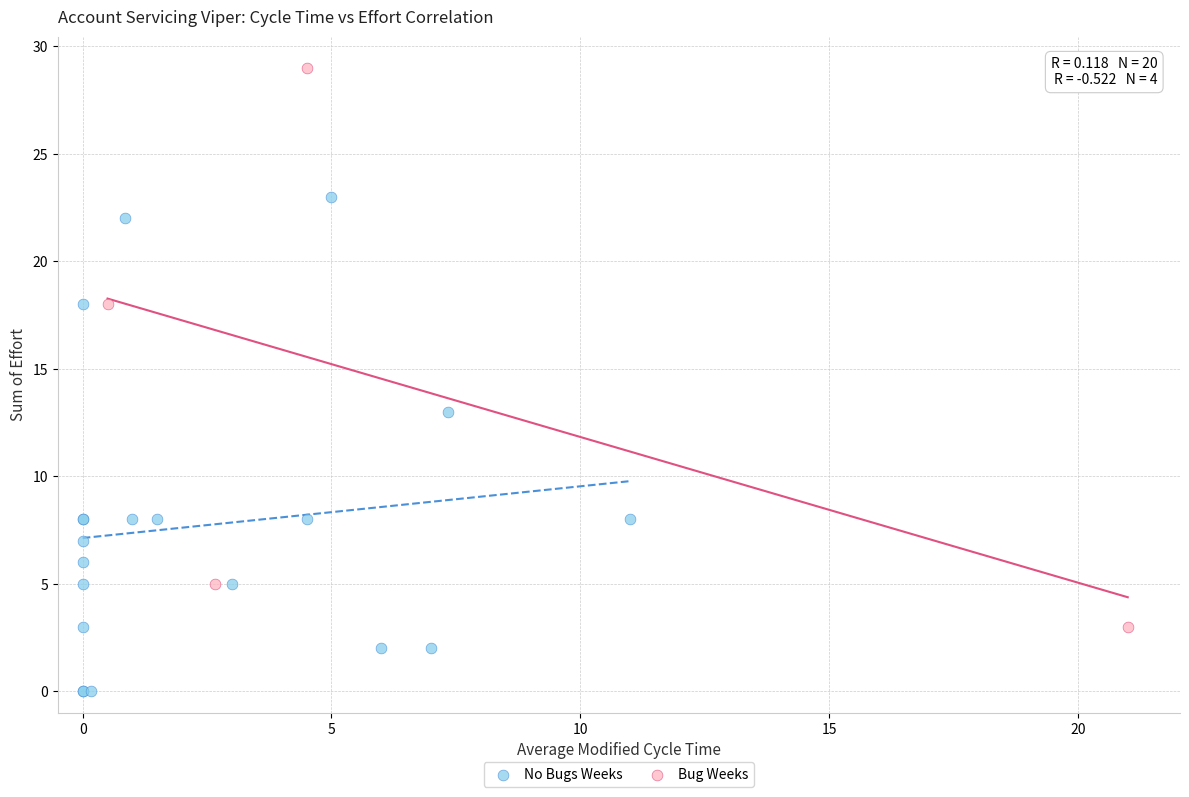

Which series contains the highest Y value?

Bug Weeks